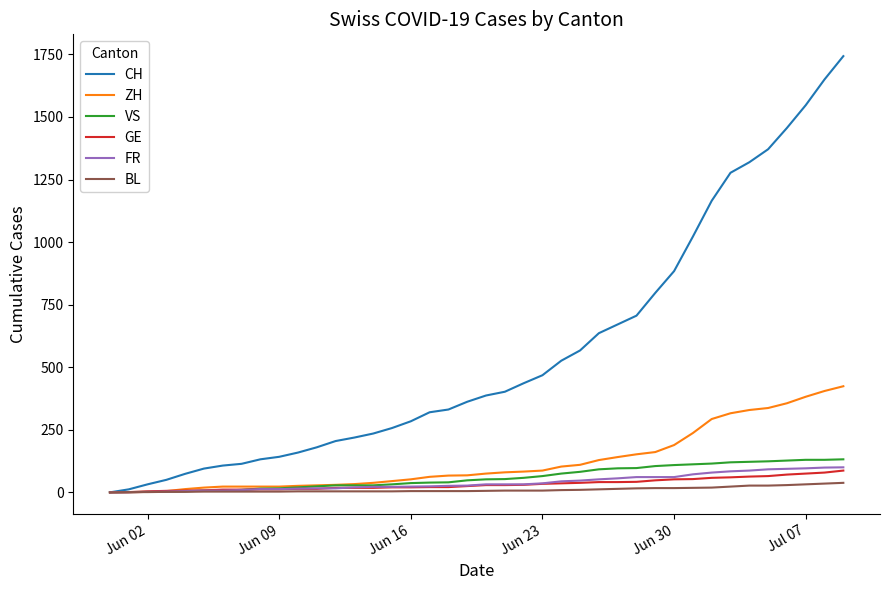

What is the maximum value for VS?

132